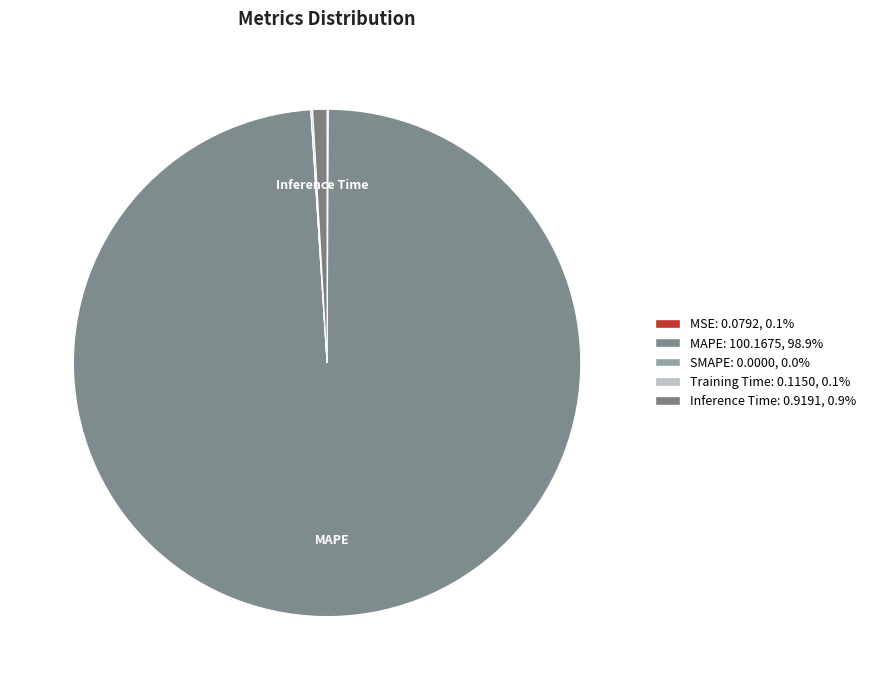

Which slice is the smallest?

SMAPE